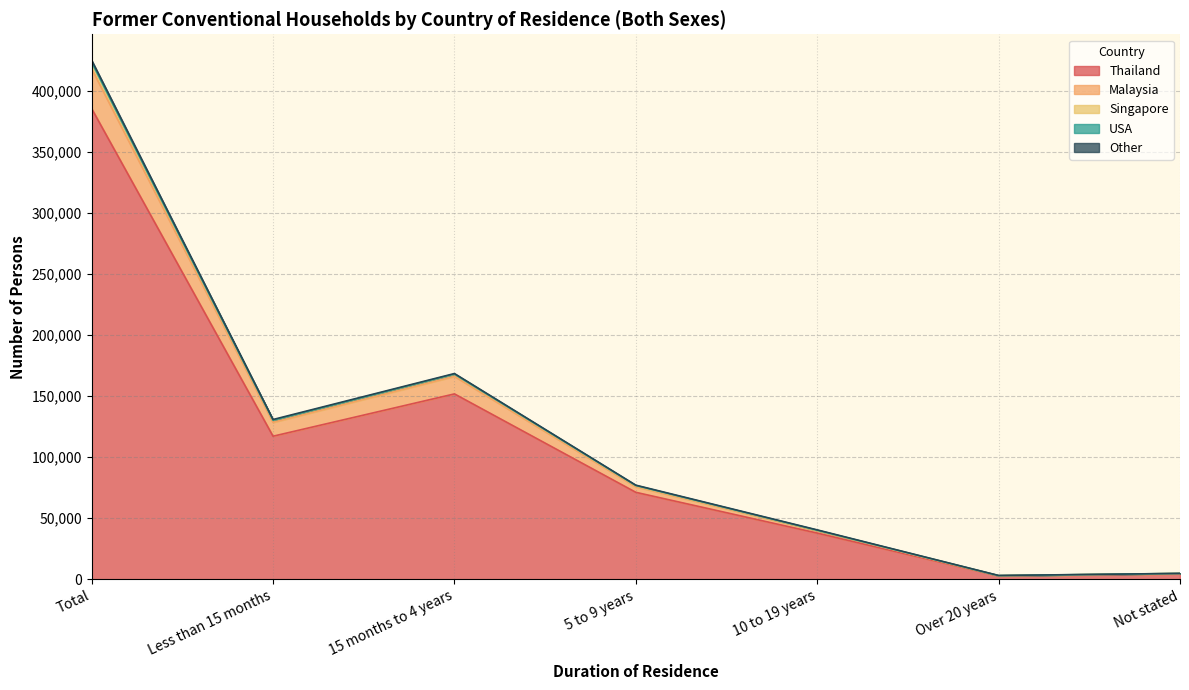

The value of Thailand at 5 to 9 years is 71260. True or false?

True